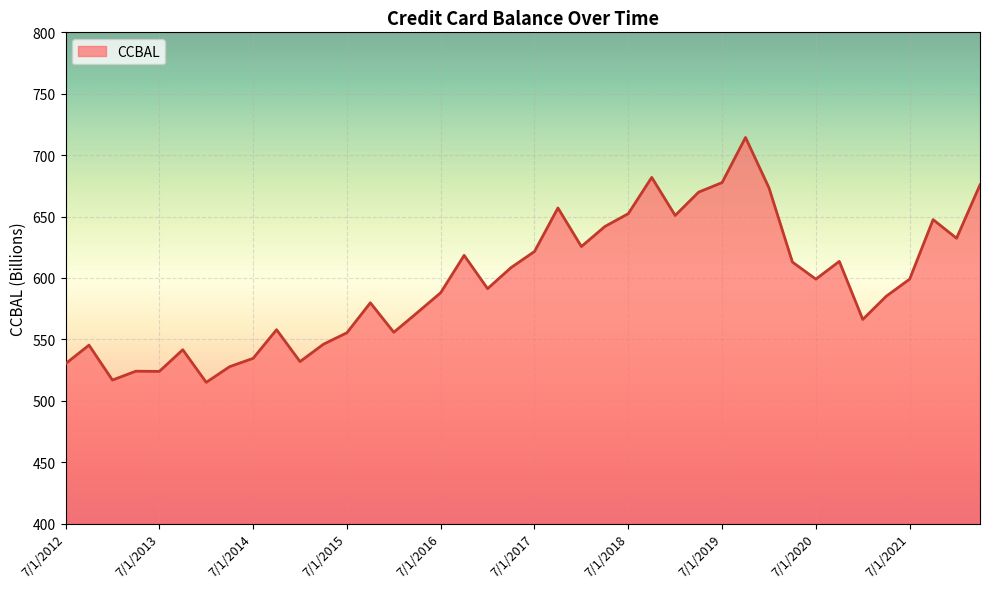

What is the maximum value shown in the chart?

714.4